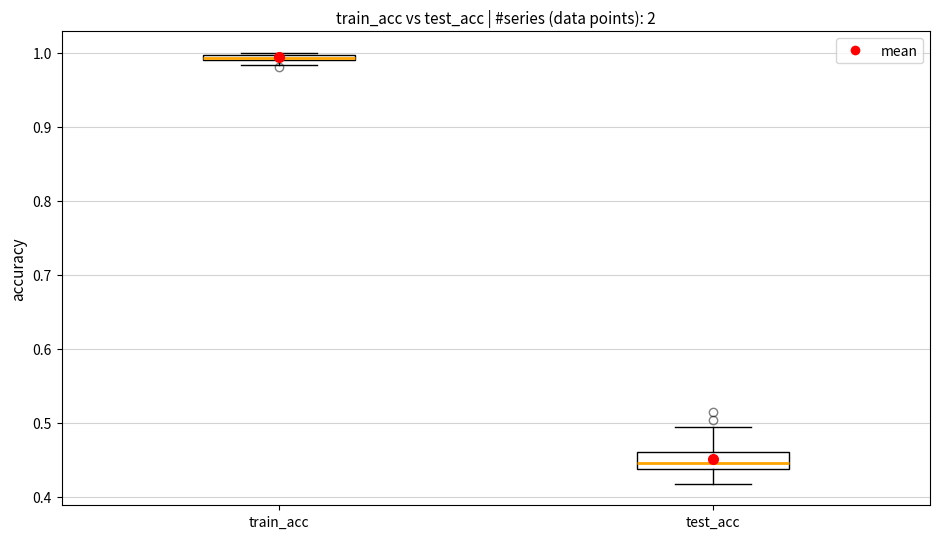

Comparing the boxes themselves (not the whiskers), which one is the tallest?

test_acc